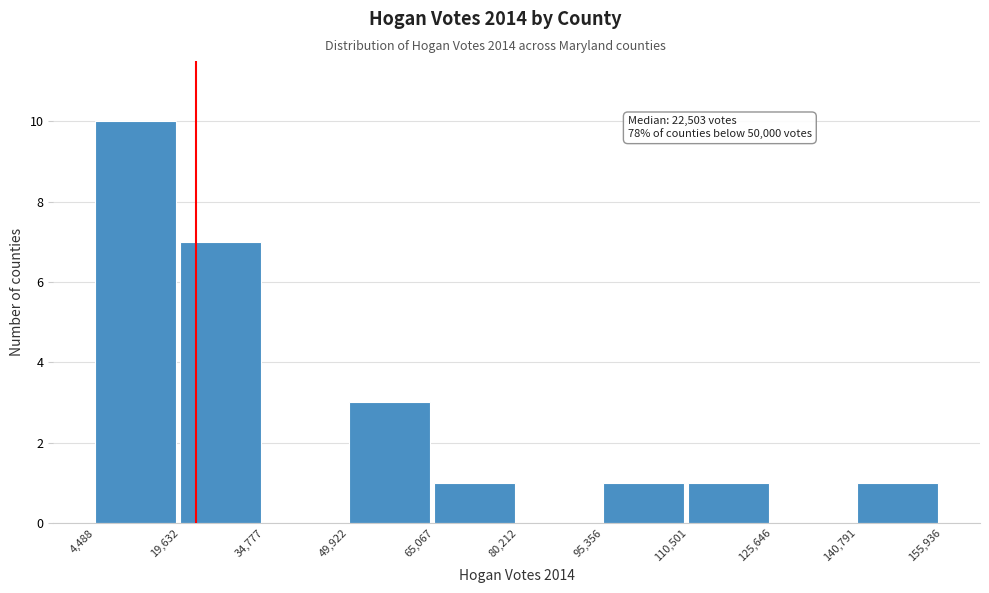

Which range on the x-axis has the tallest bar?

4,488 to 19,632